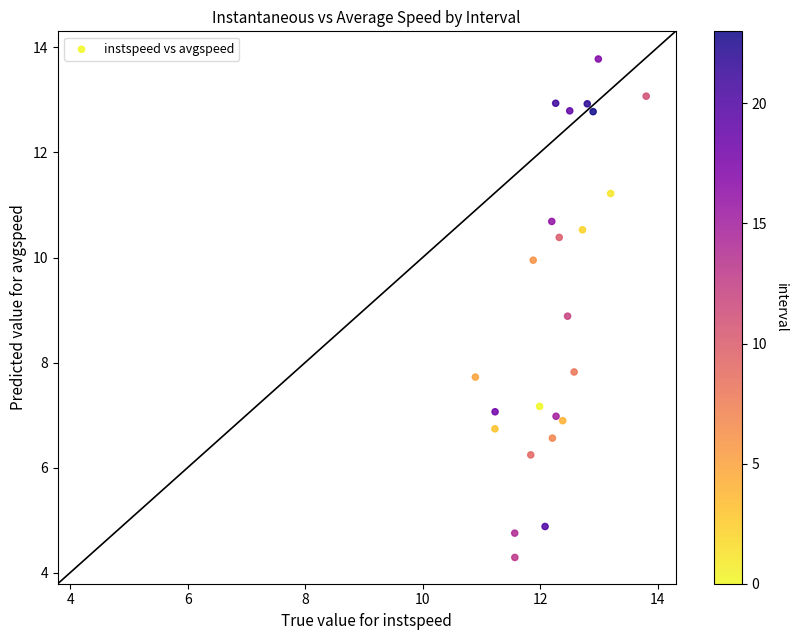

What is the range of X values (max minus min)?

2.9